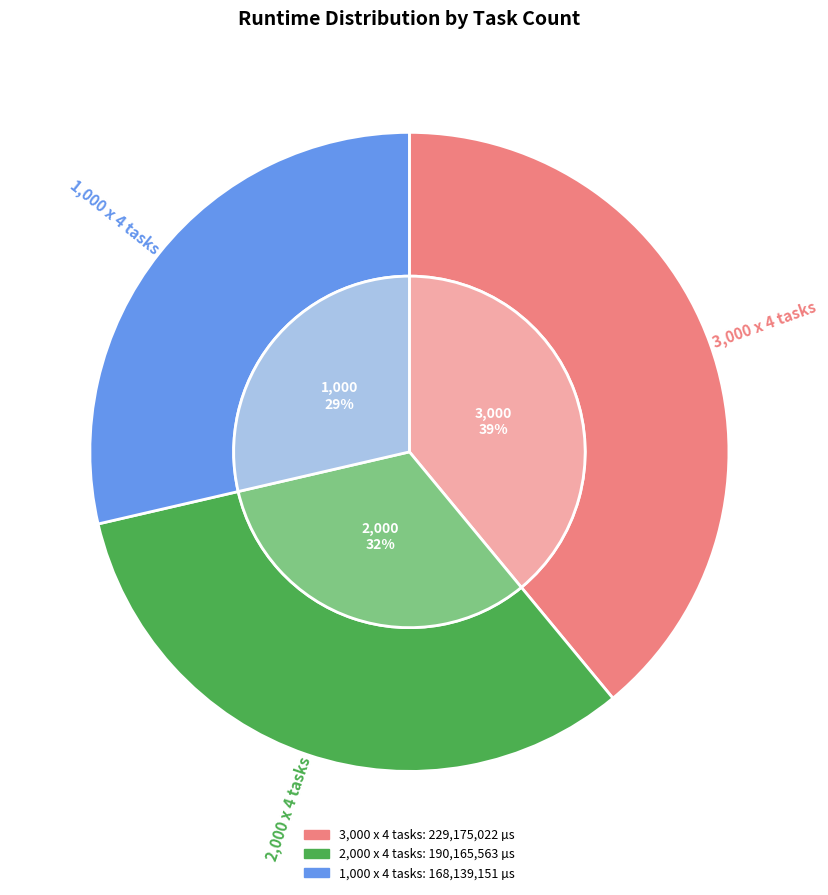

Does 1,000 x 4 tasks represent more than half of the total?

No